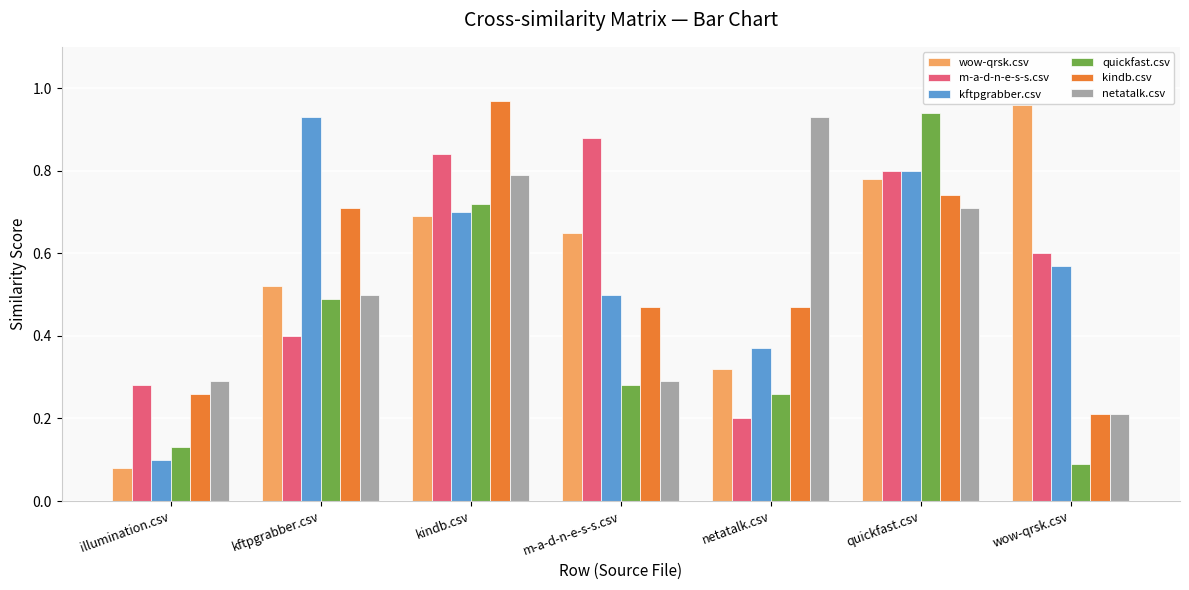

What are all the series names shown in the legend?

wow-qrsk.csv, m-a-d-n-e-s-s.csv, kftpgrabber.csv, quickfast.csv, kindb.csv, netatalk.csv